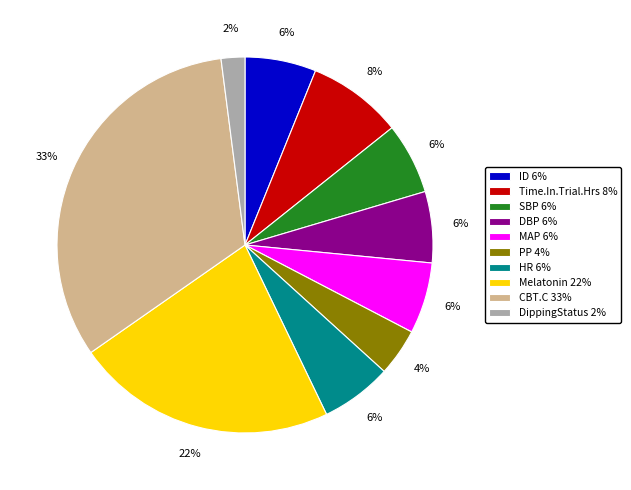

Is there any slice that represents more than half of the pie?

No